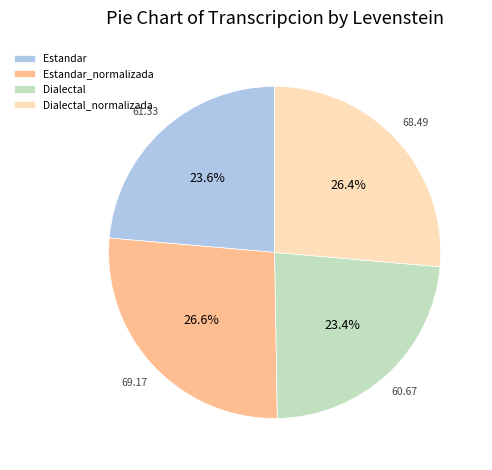

Is there a majority slice in this chart?

No